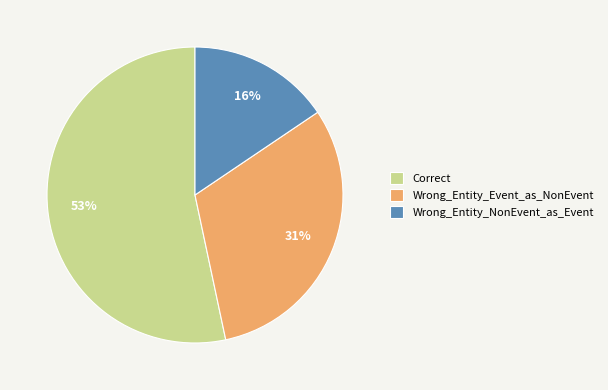

Which slice is the smallest?

Wrong_Entity_NonEvent_as_Event